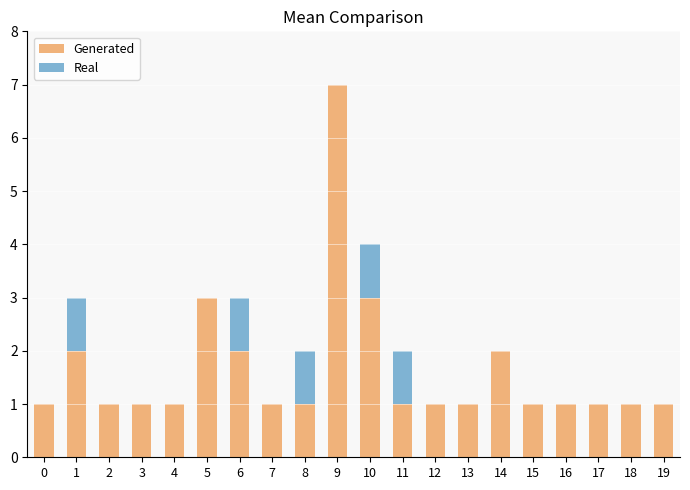

True or false: Generated has a value of 1 at 6.

False